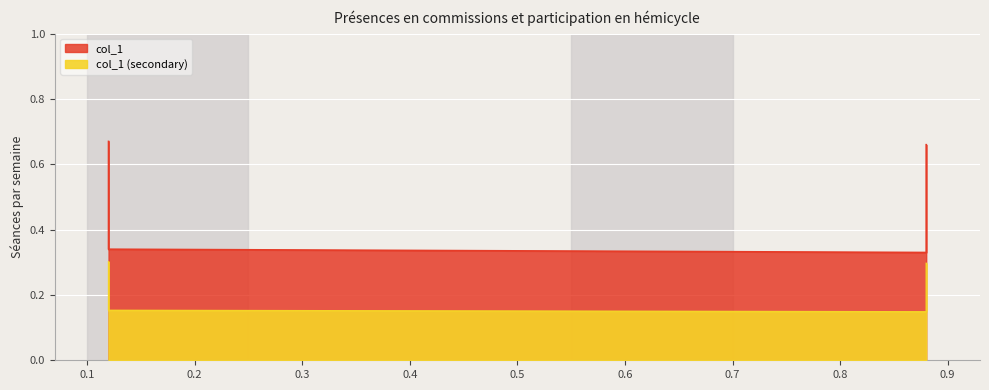

True or false: the data shows 0.2 at 0.88.

False